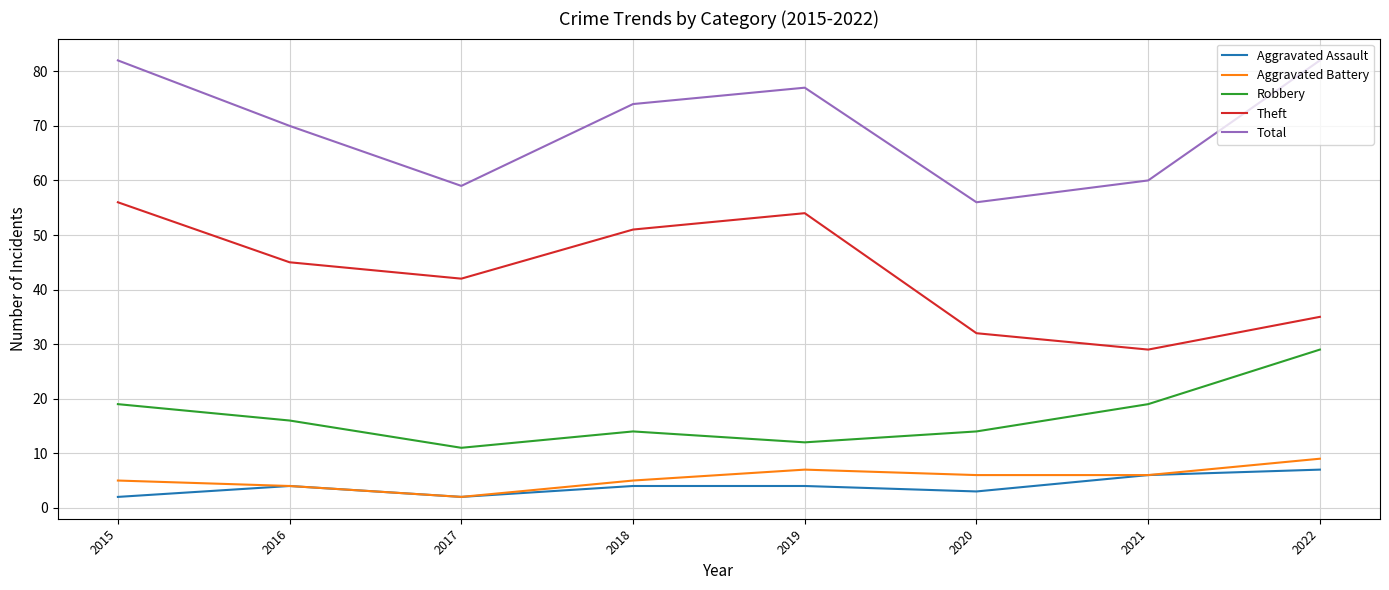

True or false: Aggravated Battery has a value of 5 at 2018.

True